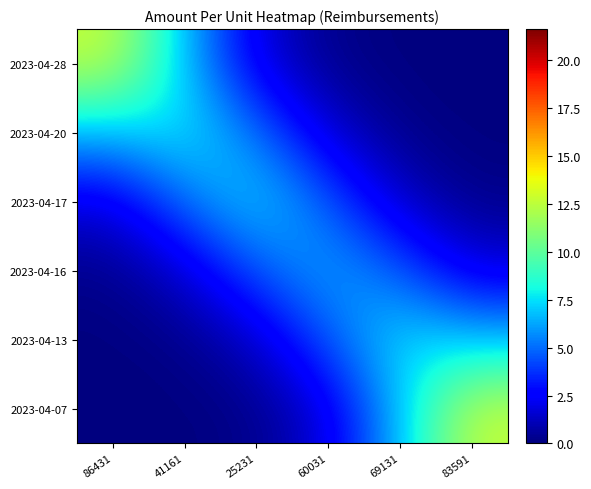

Which has a higher value, 86431 or 69131?

86431